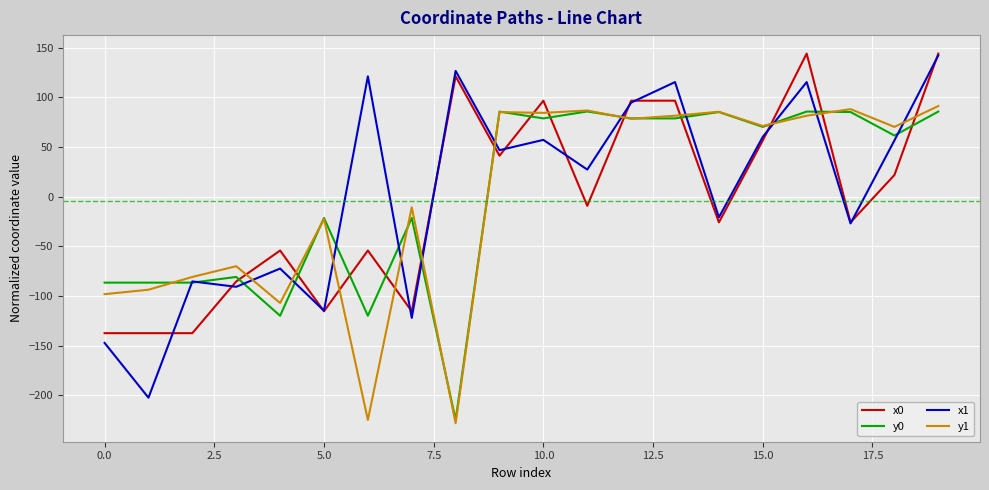

What is the highest value of the x1 series?

142.2